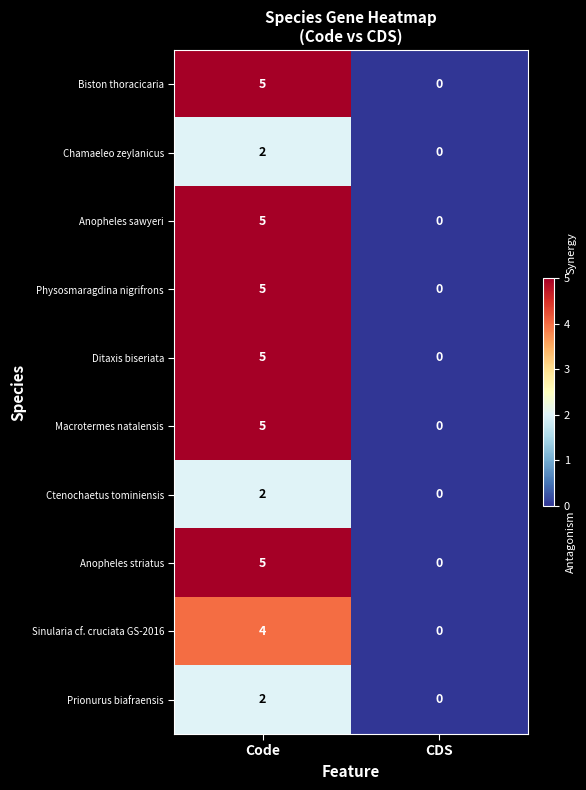

Which category has the highest value across all series?

Code